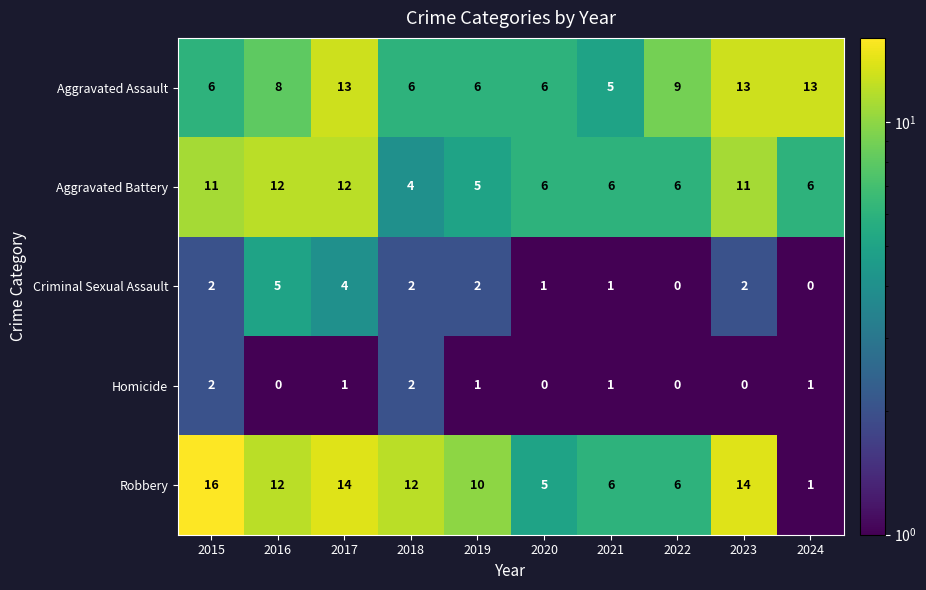

At how many categories does at least one series exceed 3?

10